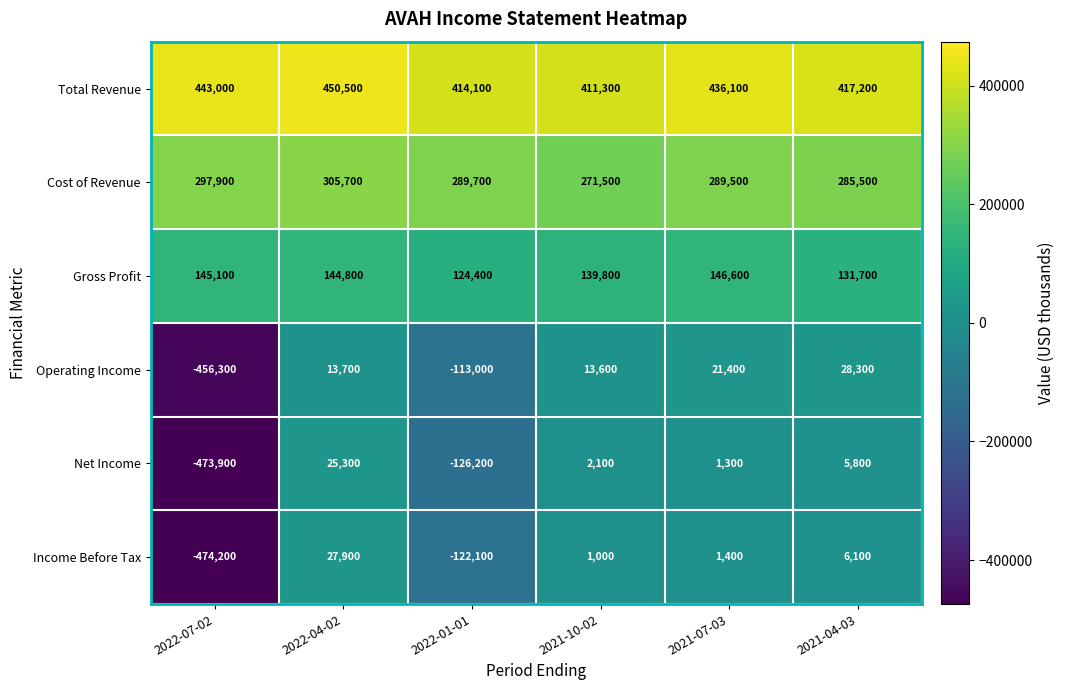

List the series in order of their peak value, lowest first.

Net Income, Income Before Tax, Operating Income, Gross Profit, Cost of Revenue, Total Revenue